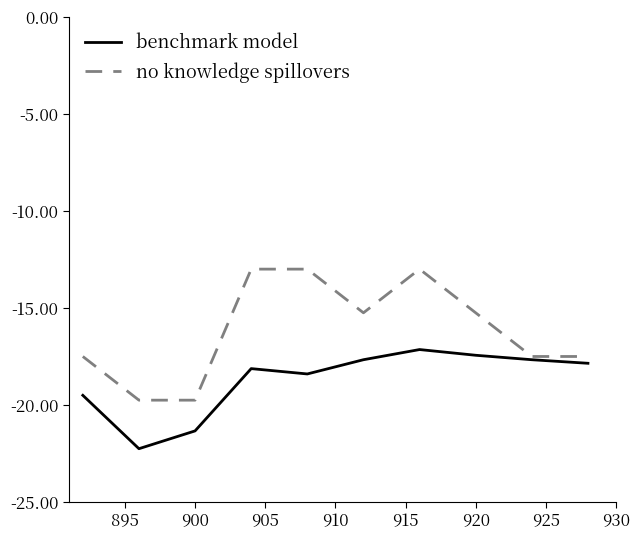

Rank the series by their maximum value, from lowest to highest.

benchmark model, no knowledge spillovers